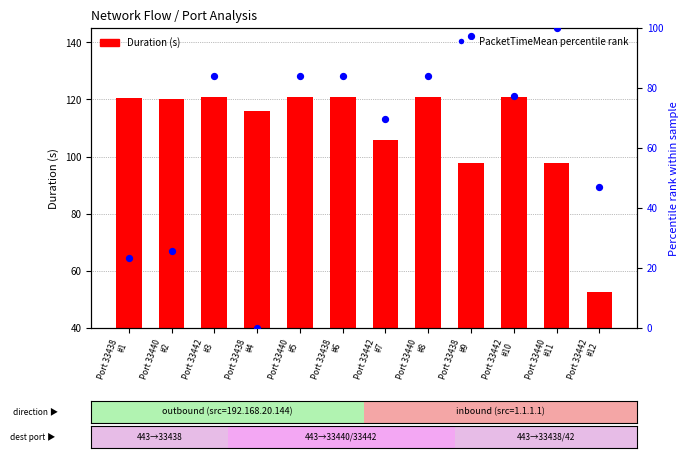

At which category is the sum across all series the highest?

Port 33440
#5